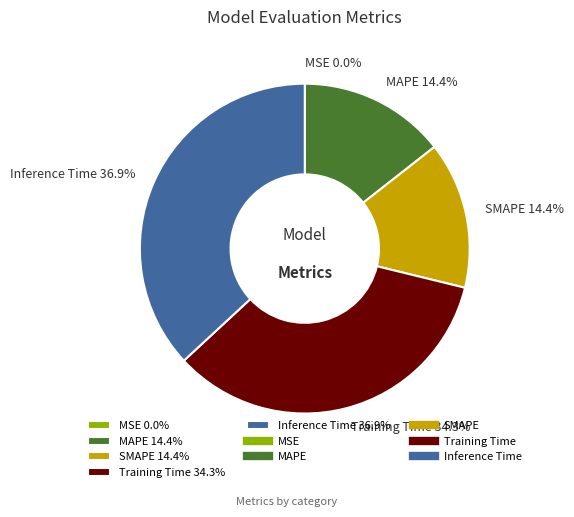

Is there any slice that represents more than half of the pie?

No